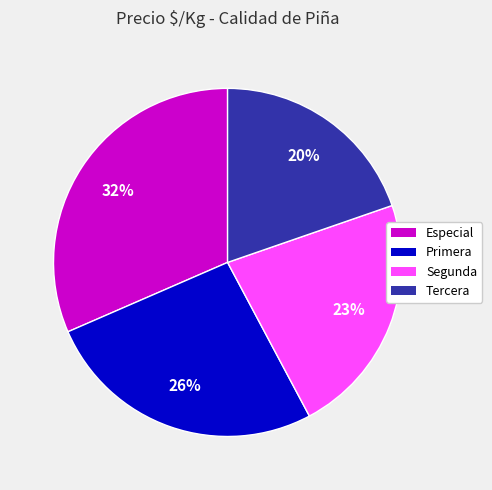

Which has a higher value, Tercera or Primera?

Primera